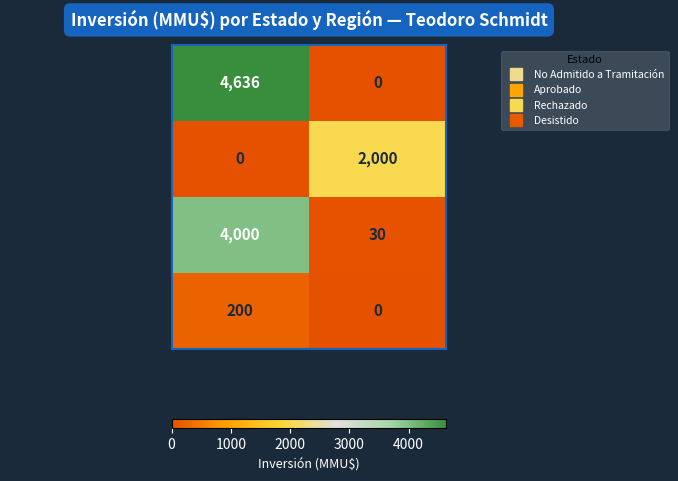

At how many categories does at least one series exceed 1285?

2